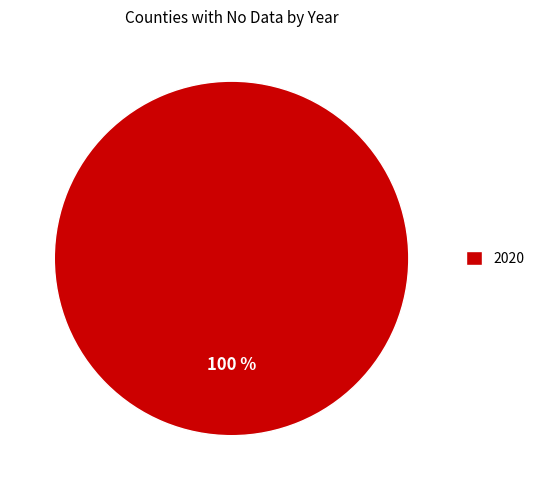

Does 2020 represent more than half of the total?

Yes